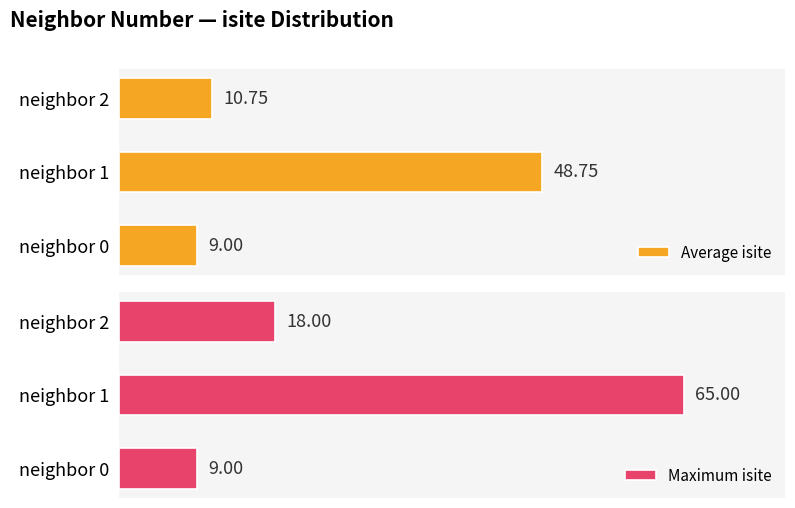

Rank the categories by Average isite value from highest to lowest.

neighbor 1, neighbor 2, neighbor 0